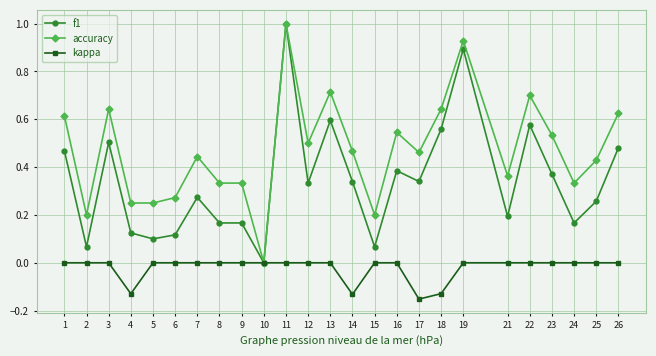

What is the sum of all f1 values?

8.5